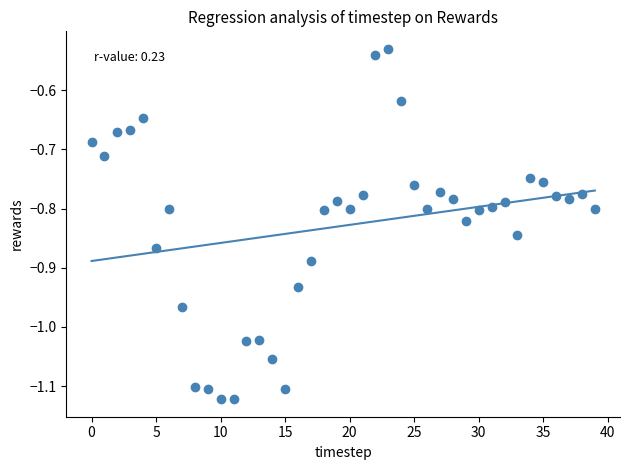

What is the range of Y values (max minus min)?

0.6